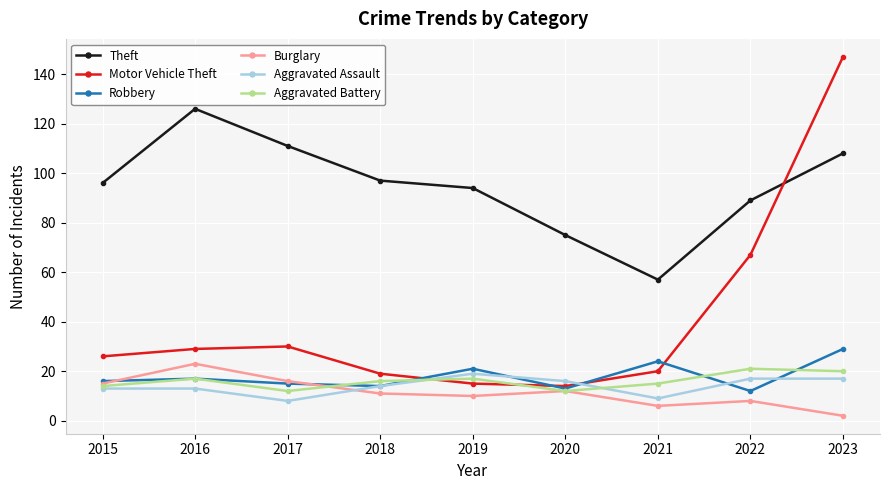

The value of Aggravated Assault at 2020 is 26. True or false?

False